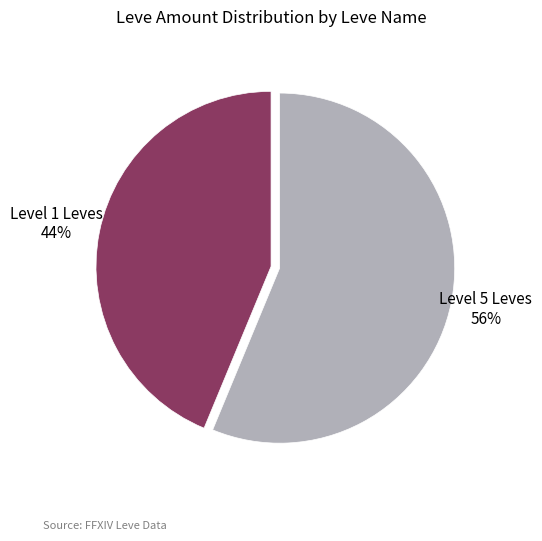

What is the ratio of the value at Level 1 Leves to the value at Level 5 Leves?

0.8